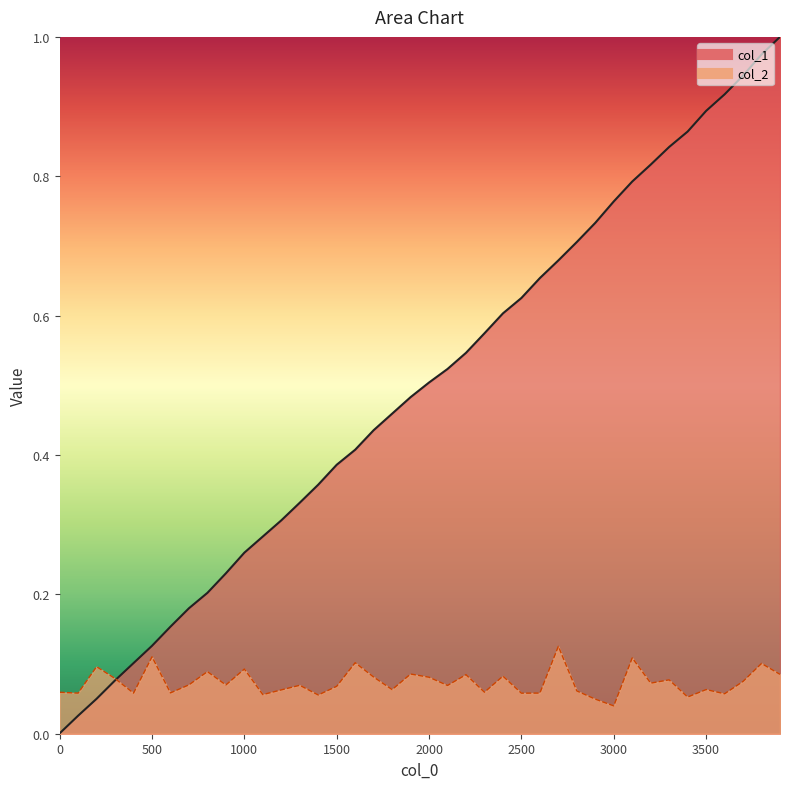

How many lines are shown in the chart?

2